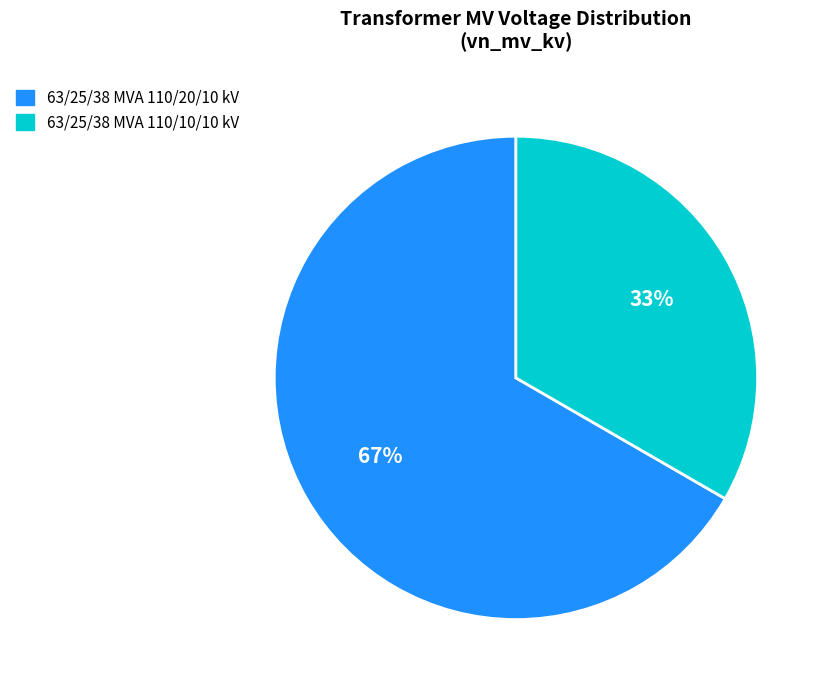

Does any single category account for the majority?

Yes